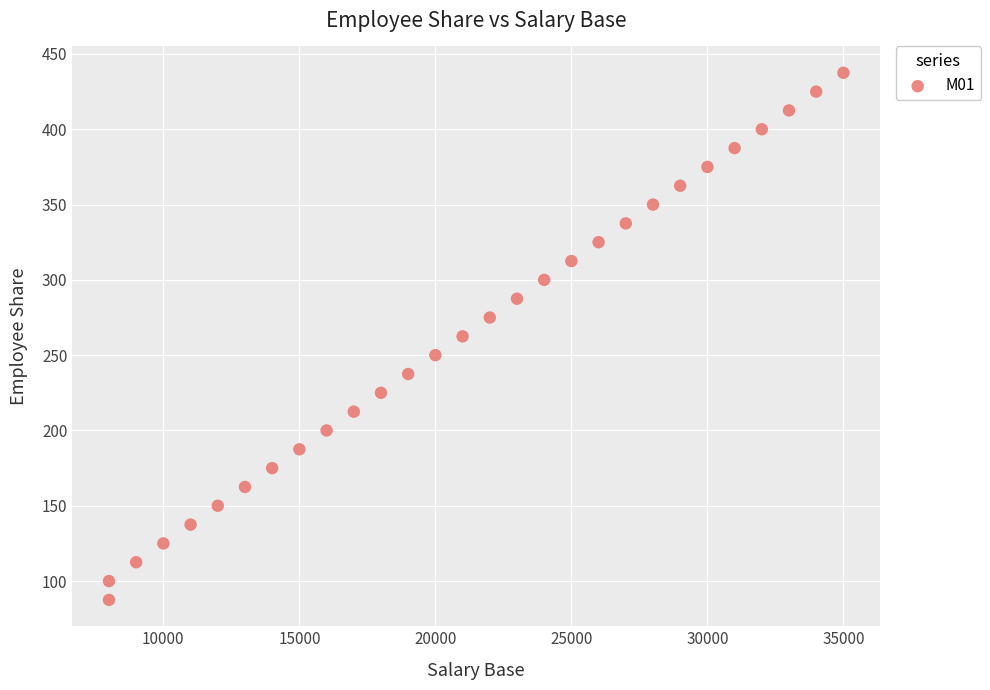

What is the range of Y values (max minus min)?

350.0